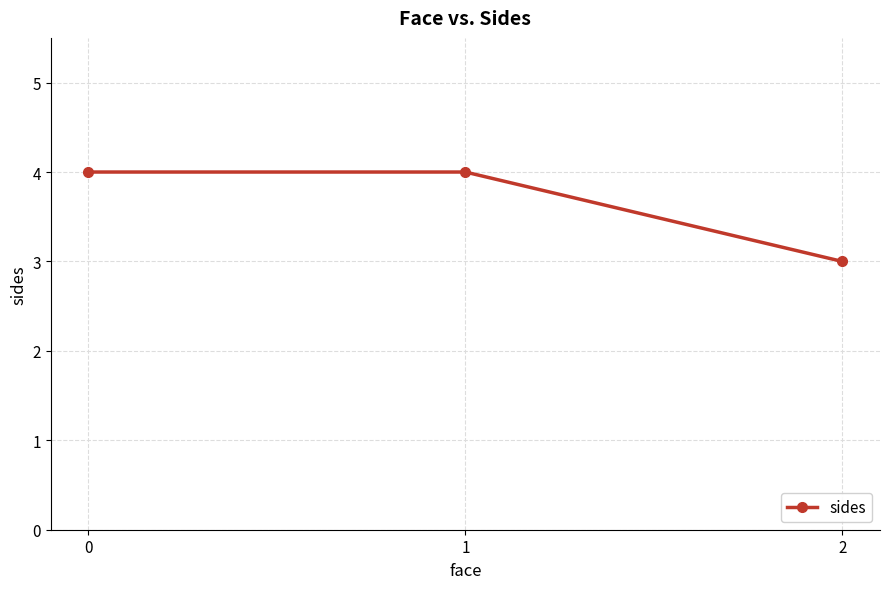

What value does the data have at 1?

4